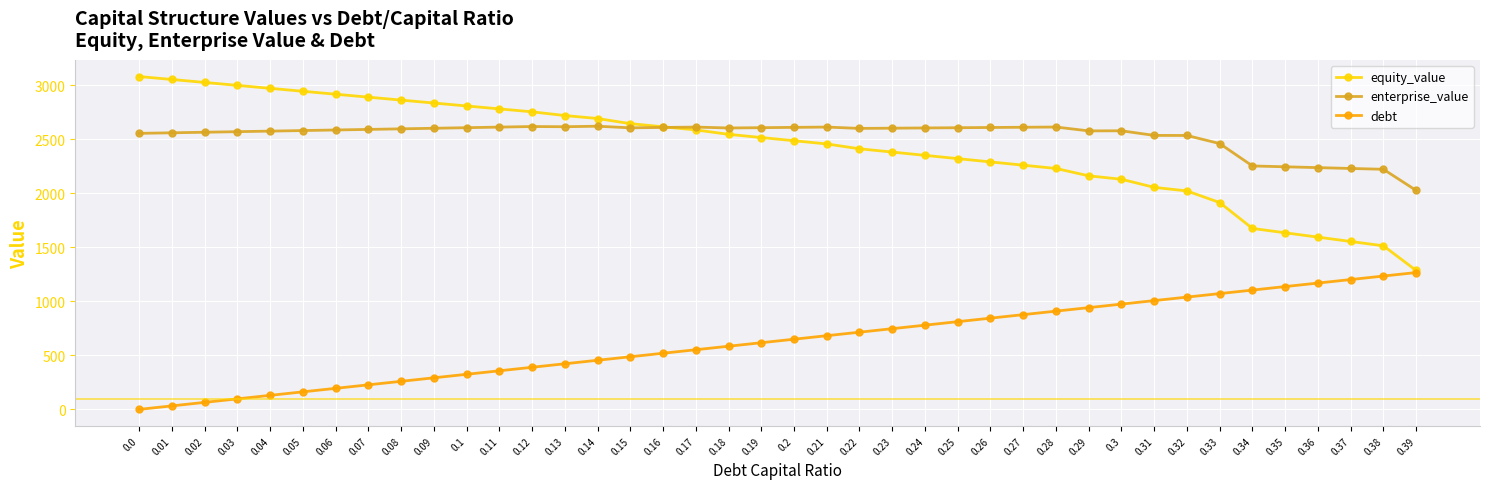

The equity_value series shows 3201.3 at 0.27. True or false?

False